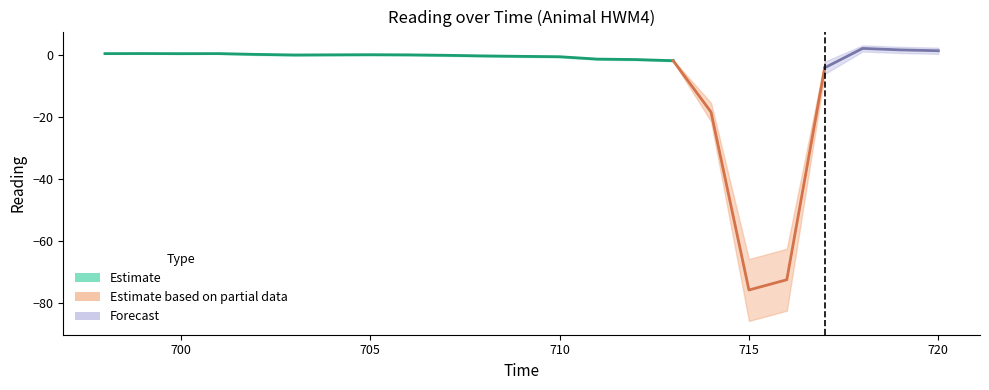

True or false: reading_upper and reading cross at least once.

False